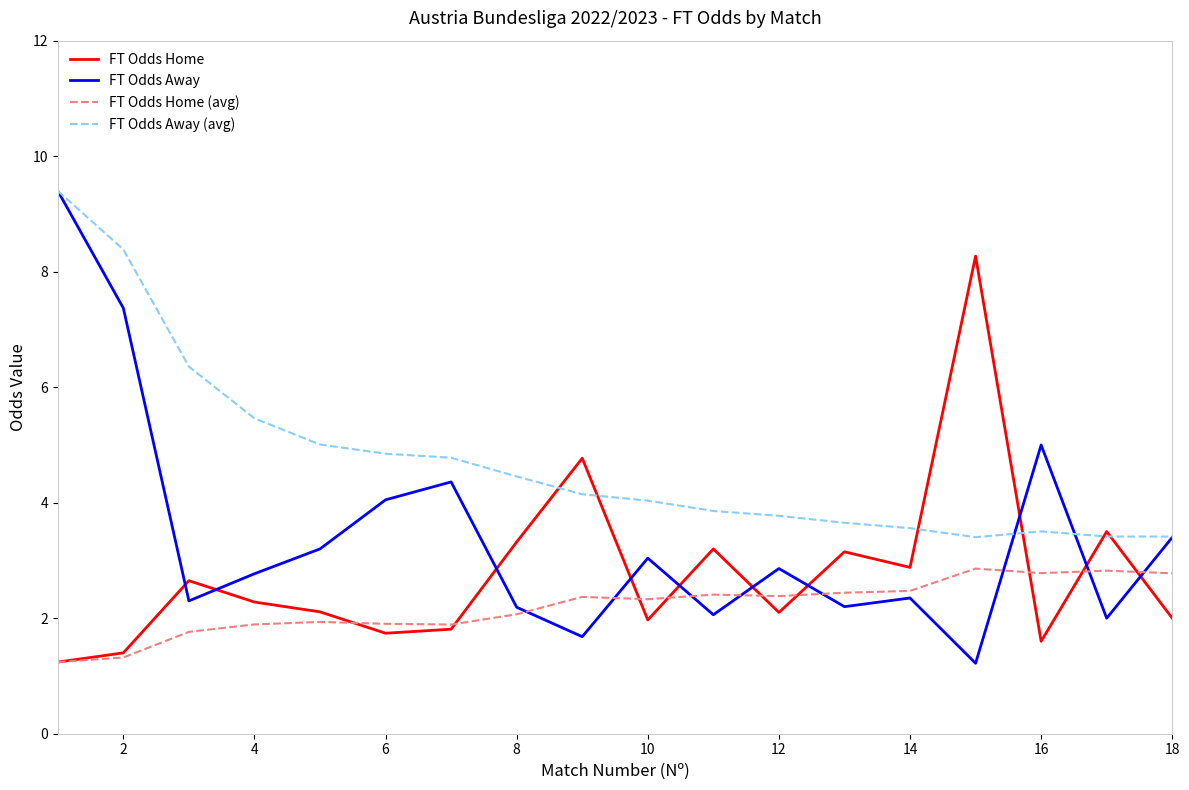

True or false: FT Odds Away (avg) and FT Odds Home (avg) cross at least once.

False